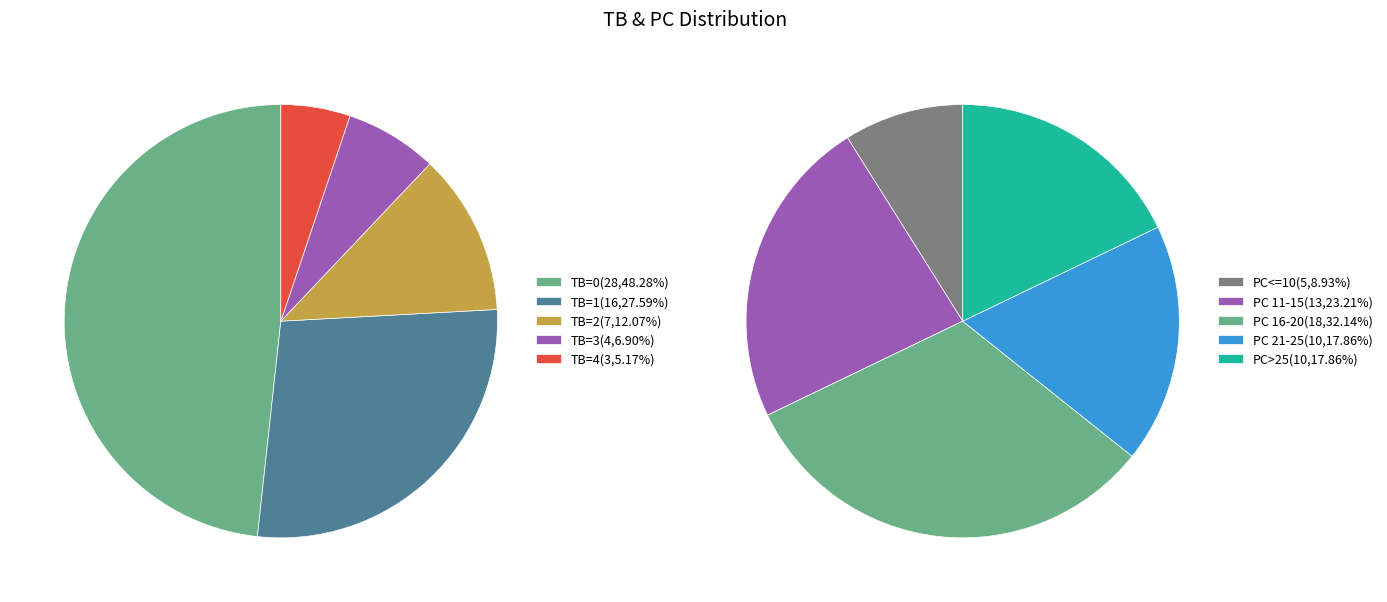

What percentage is the TB=2 slice, to the nearest percent?

12%